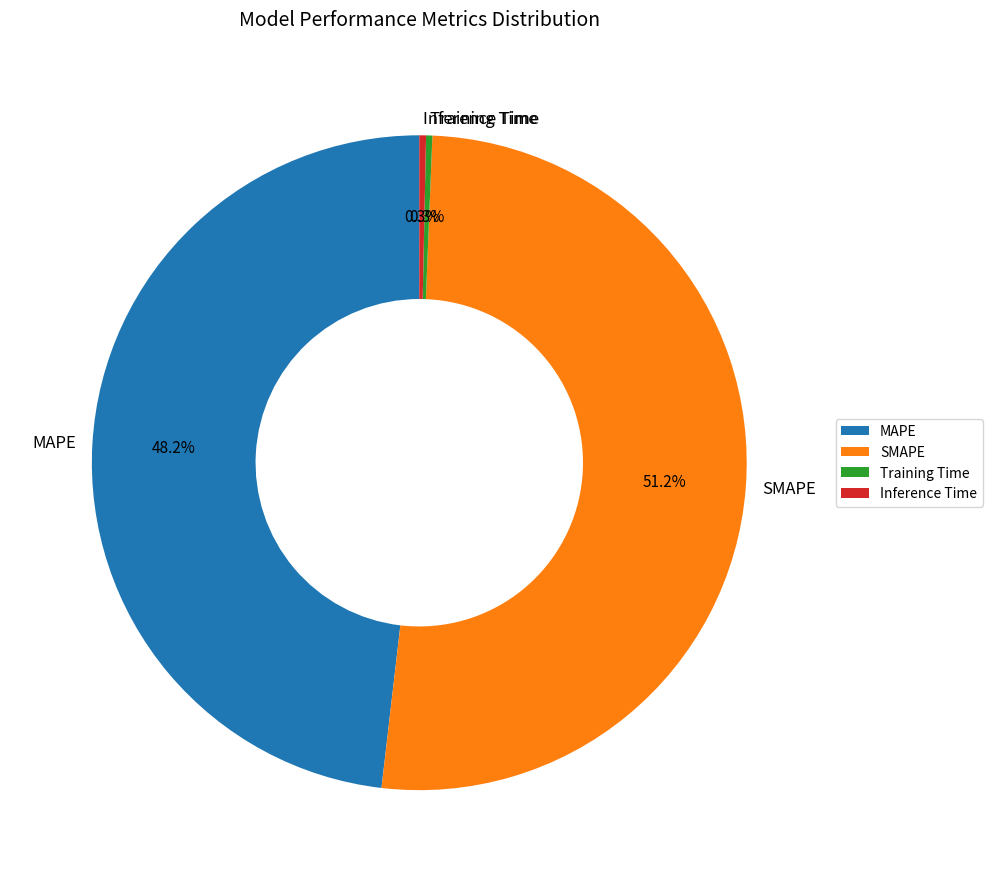

How much of the chart is everything except SMAPE?

48.8%